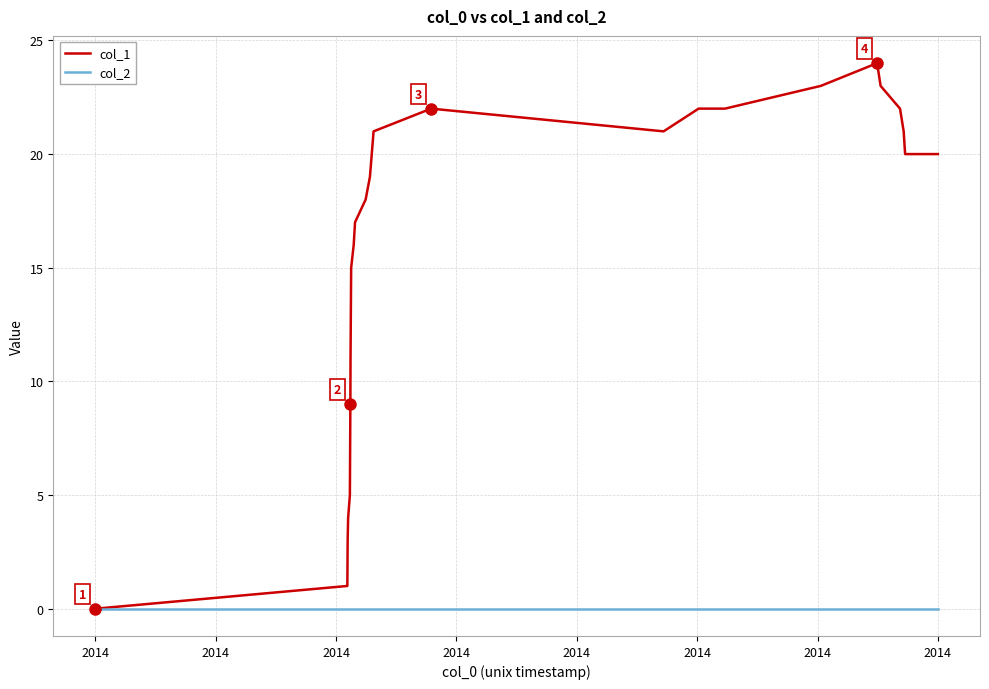

Which series has the largest total across all categories?

col_1